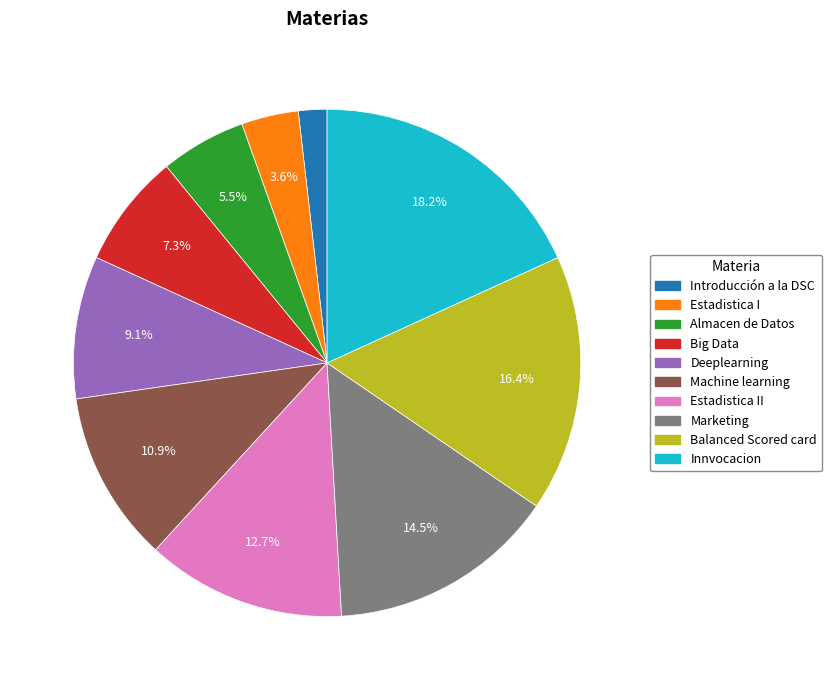

What percentage is the Introducción a la DSC slice, to the nearest percent?

2%